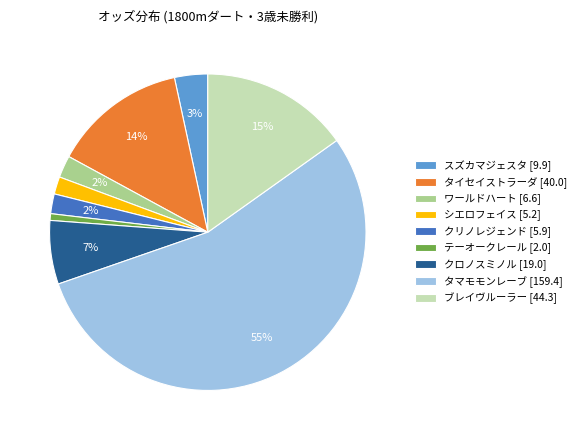

Is the sum of テーオークレール [2.0] and クリノレジェンド [5.9] greater than half?

No